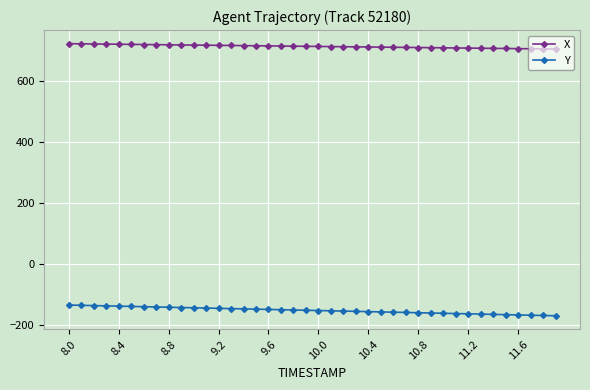

What is the greatest value displayed?

721.9